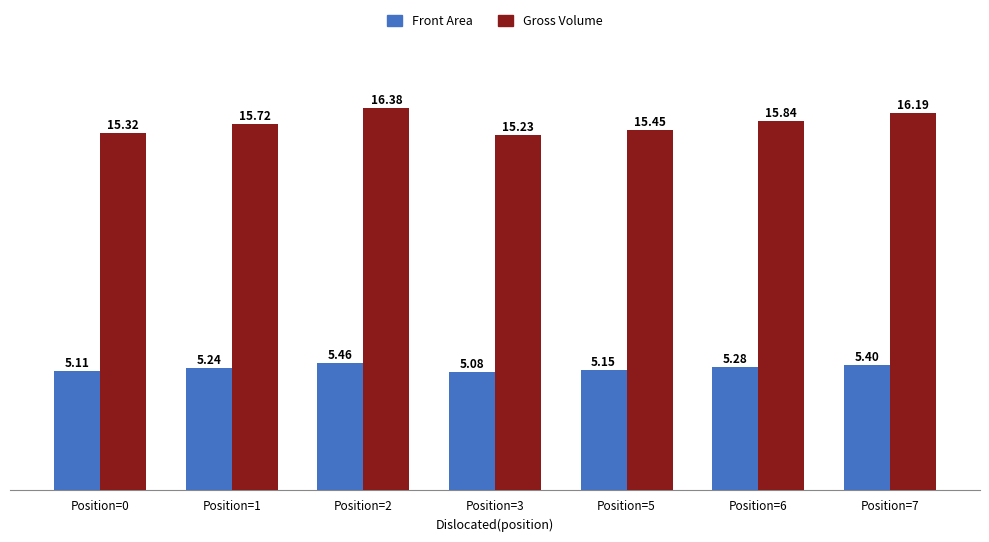

How many Gross Volume values are between 15 and 16?

5